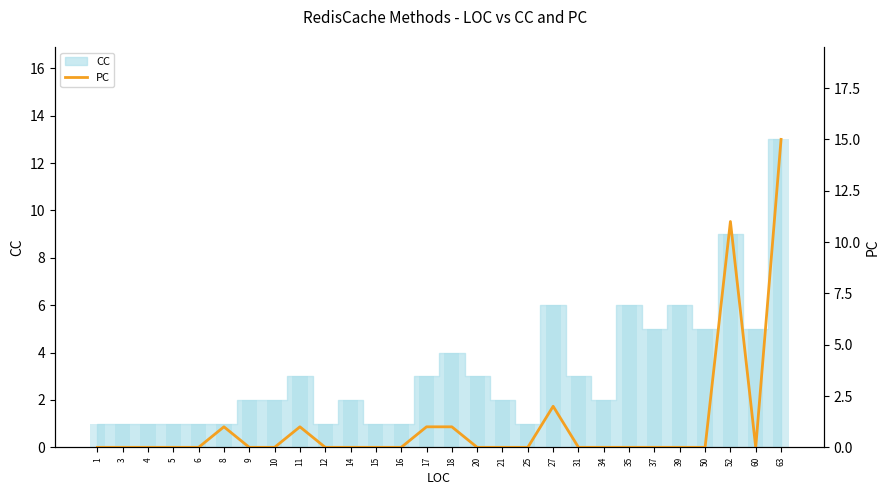

What is the sum of all values?

32